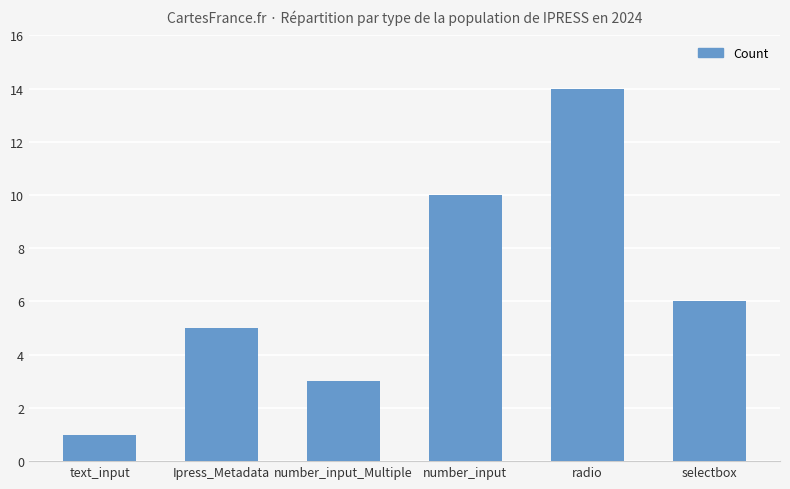

What is the change in value from radio to selectbox?

-8